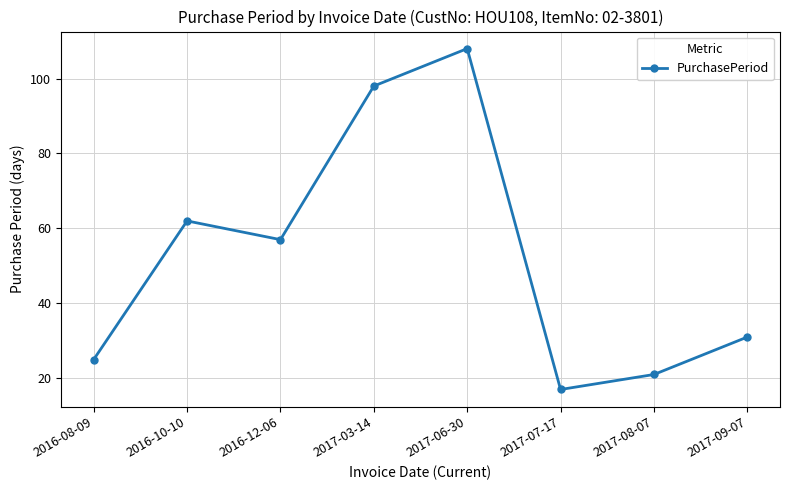

At which category does the chart reach its peak across all series?

2017-06-30